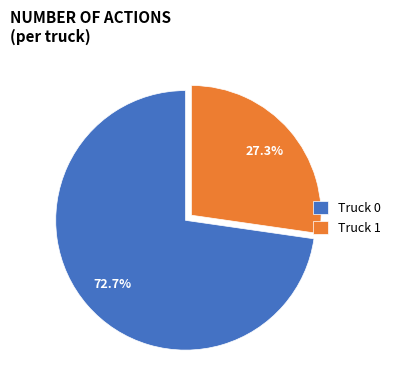

Which has a higher value, Truck 1 or Truck 0?

Truck 0